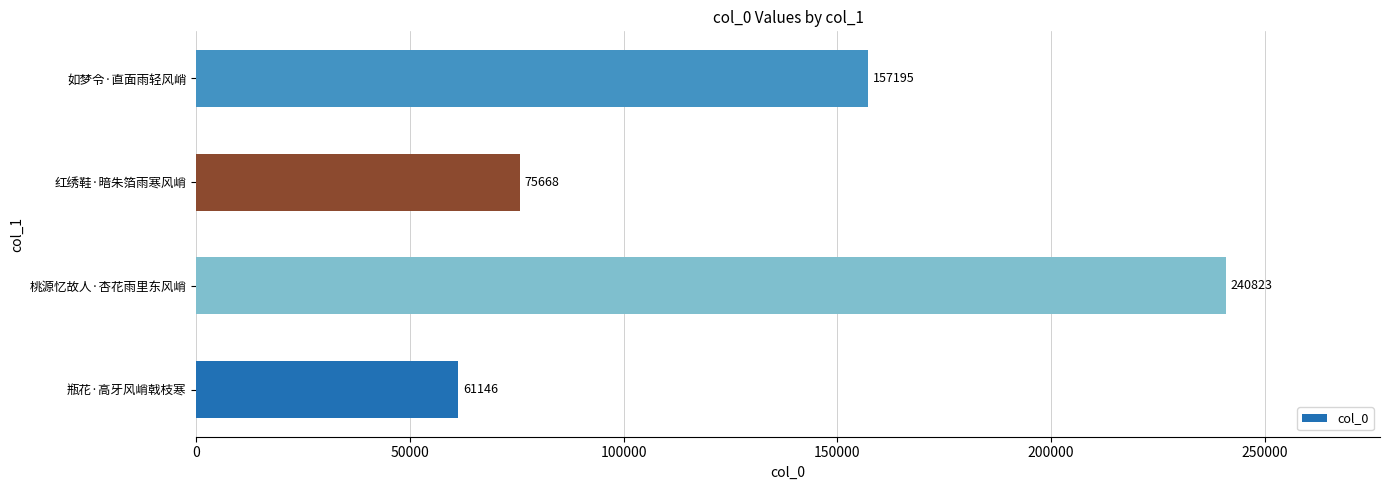

Approximately how many times larger is the value at 红绣鞋·暗朱箔雨寒风峭 compared to 如梦令·直面雨轻风峭?

0.5